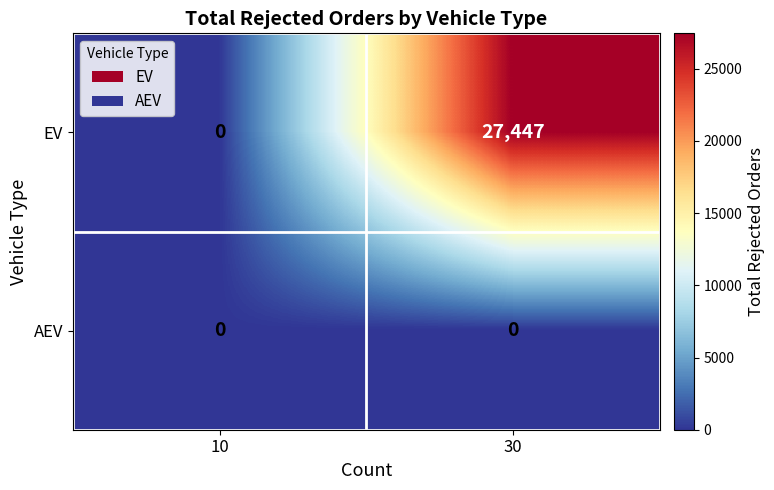

What is the greatest value displayed?

27447